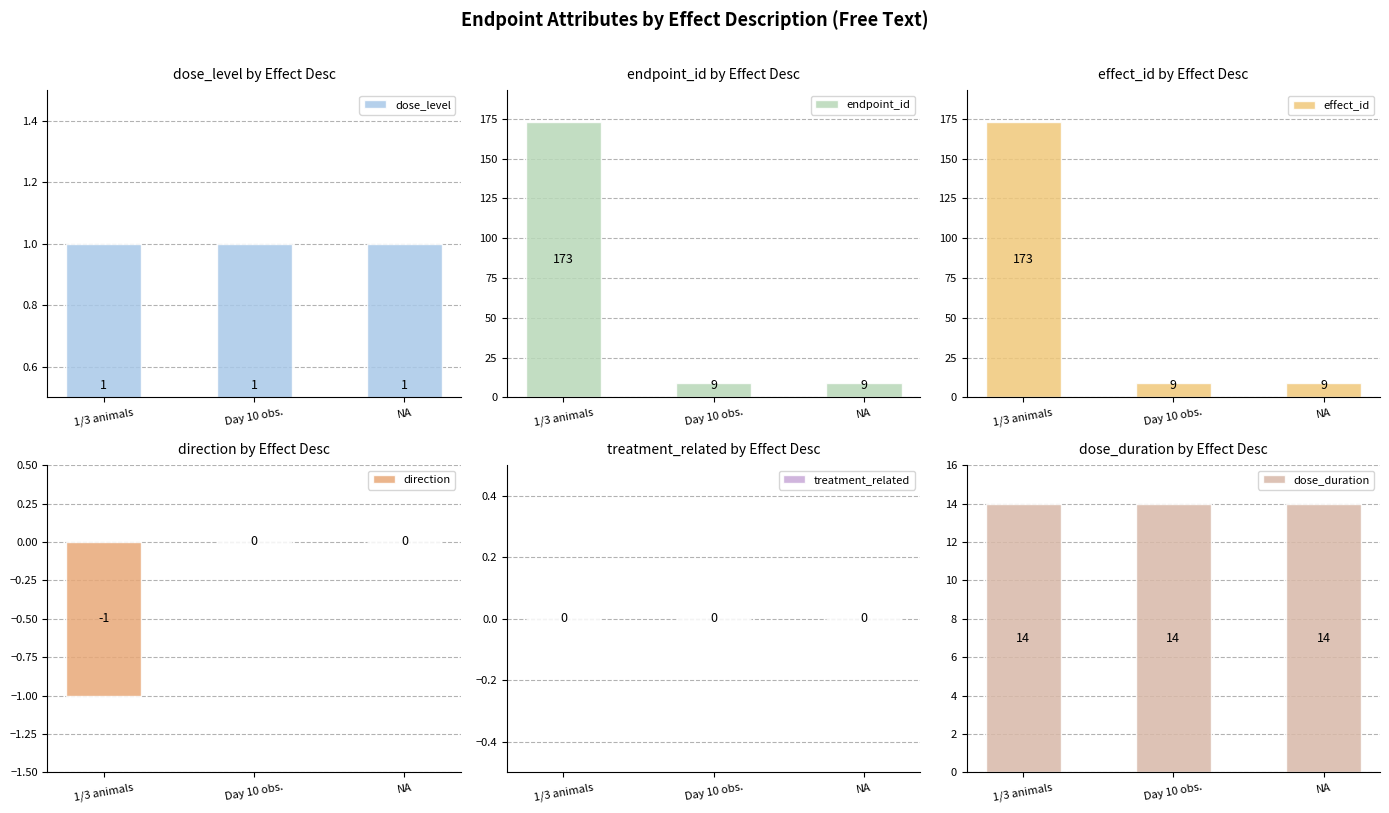

How many endpoint_id values are between 9 and 173?

3